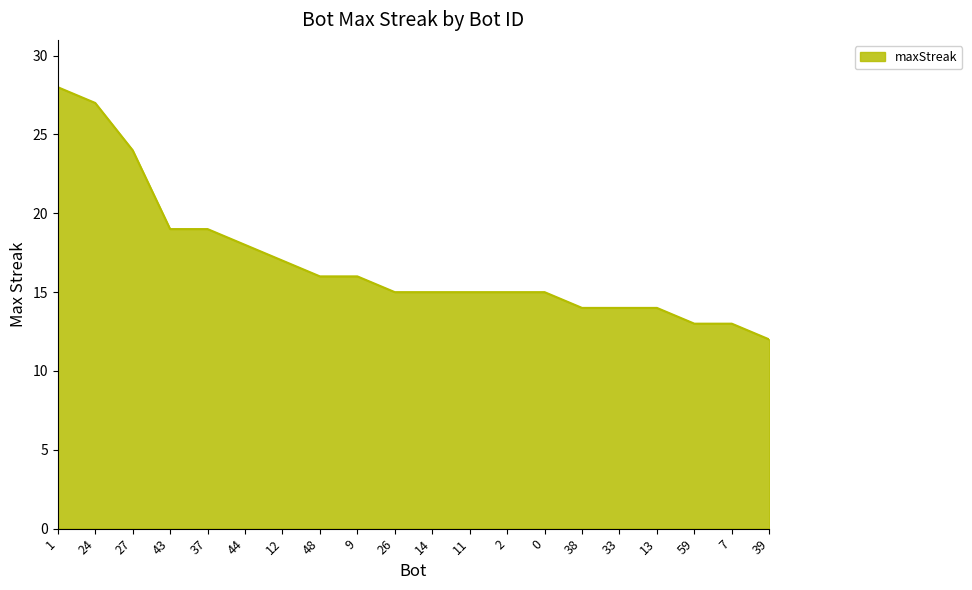

Which has a higher value, 0 or 1?

1